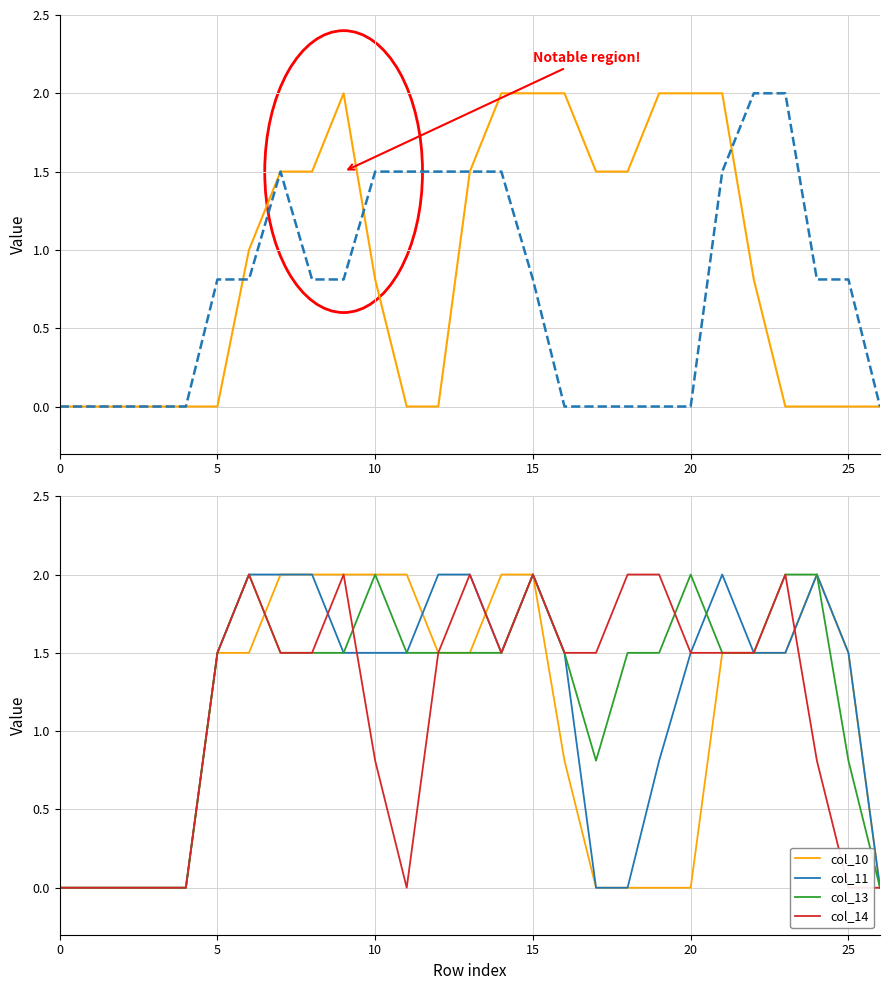

Which category has the highest value across all series?

9